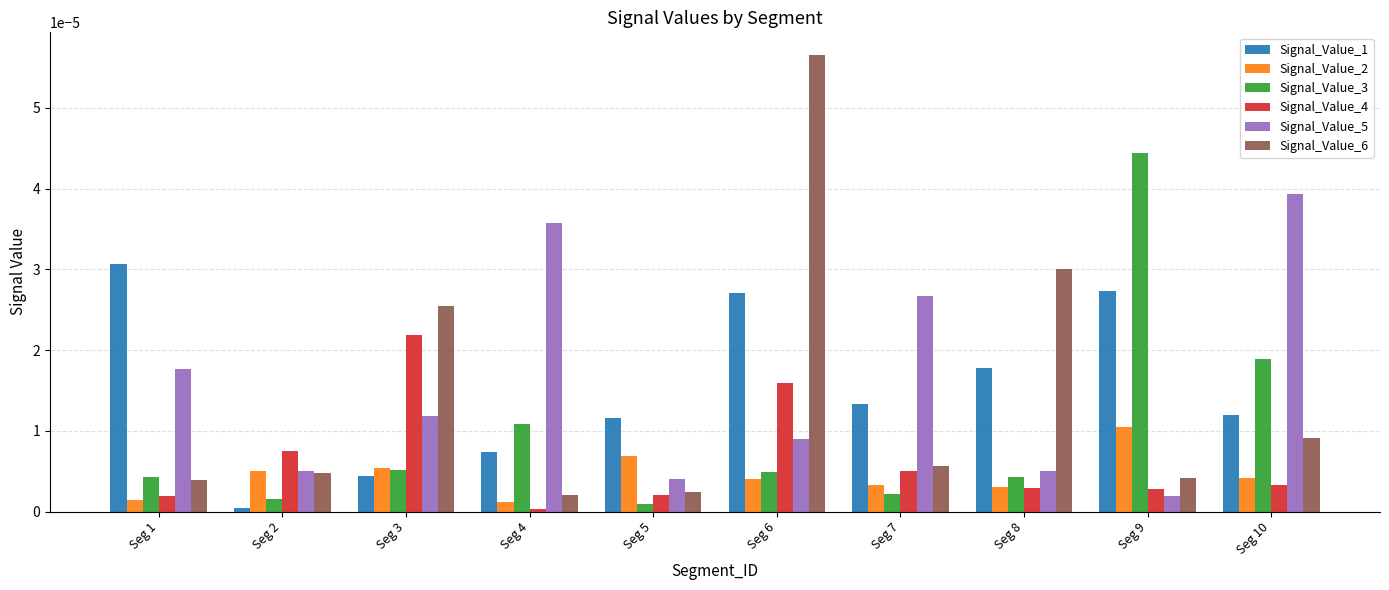

True or false: Signal_Value_6 has a value of 0.0 at Seg 6.

True